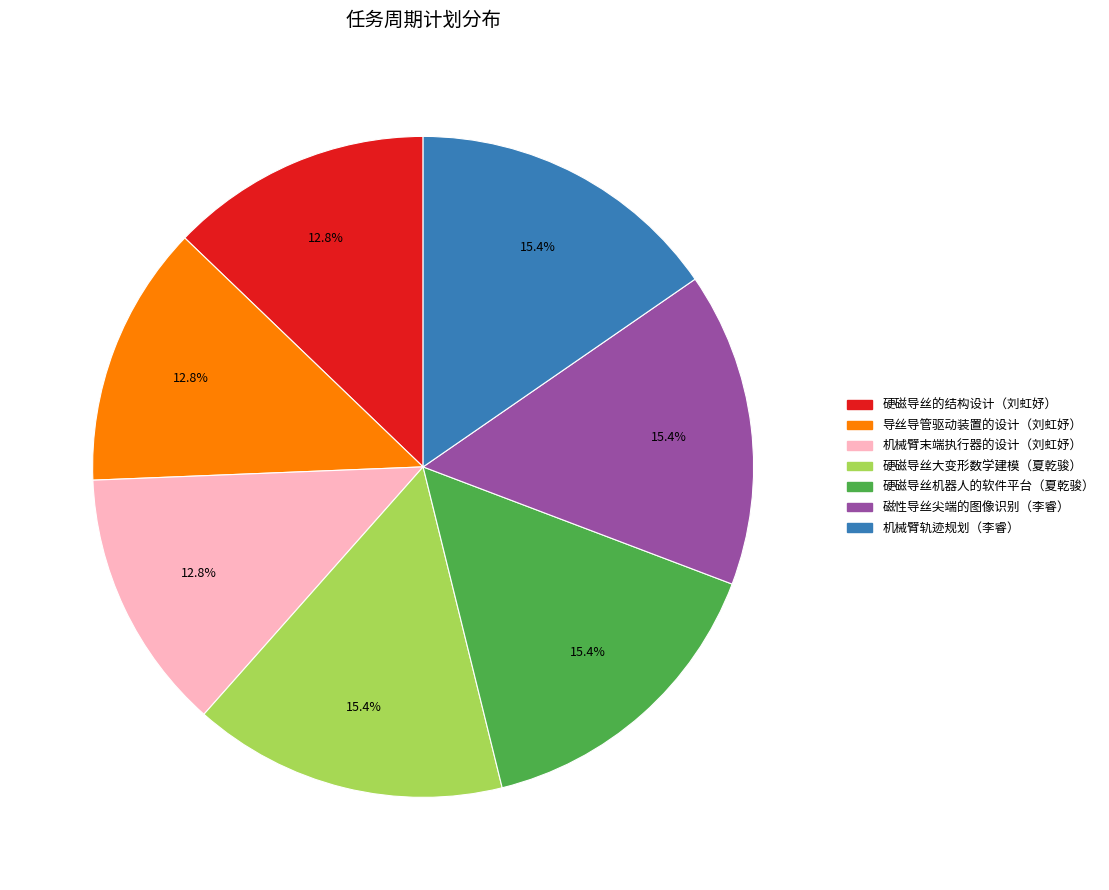

To the nearest percent, what is the difference between the 硬磁导丝机器人的软件平台（夏乾骏） and 硬磁导丝的结构设计（刘虹妤） slice percentages?

3%